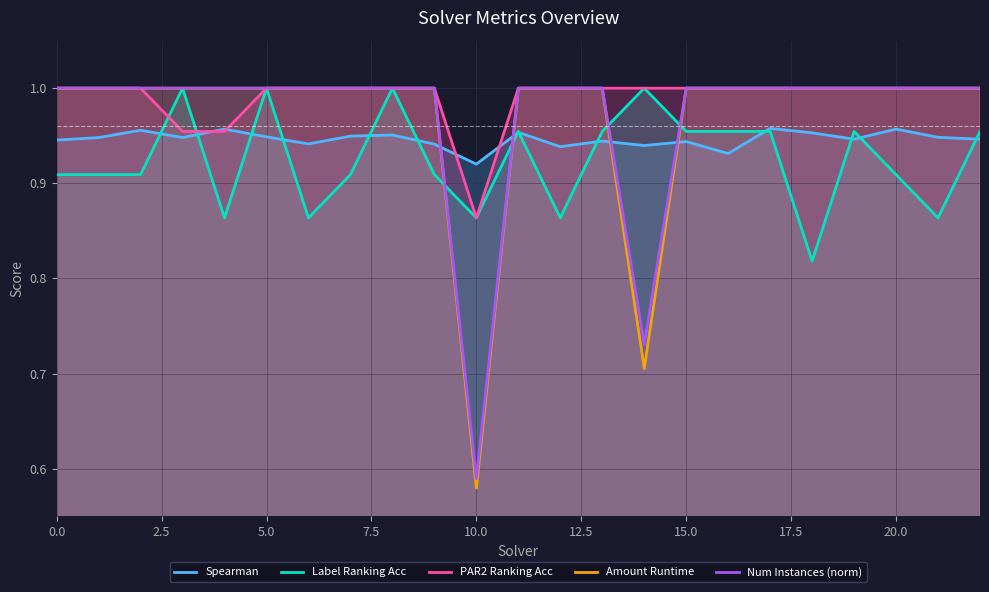

Rank the series by their maximum value, from highest to lowest.

Label Ranking Acc, PAR2 Ranking Acc, Amount Runtime, Num Instances (norm), Spearman